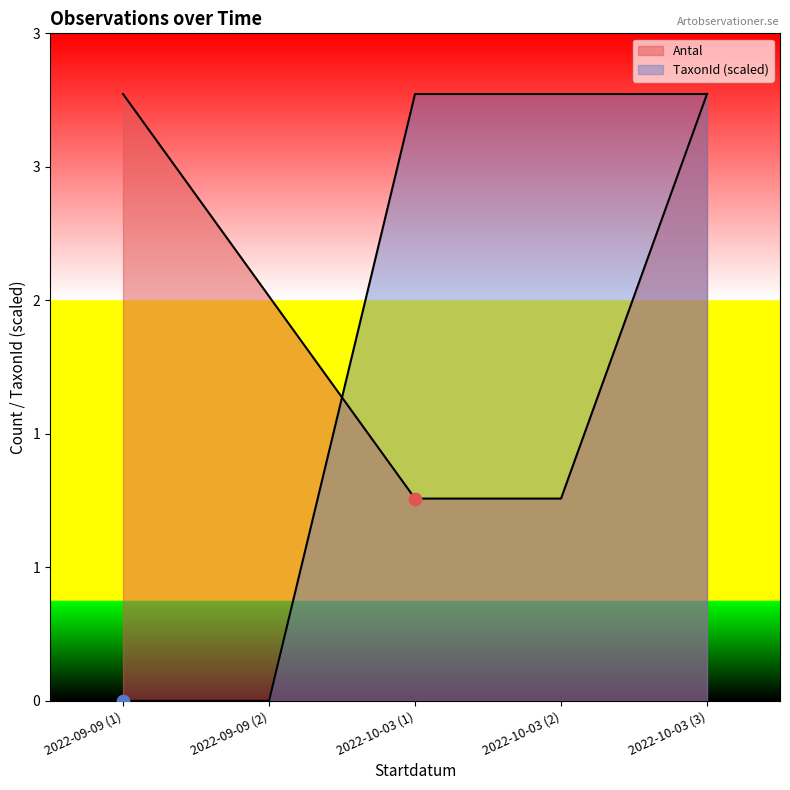

Which series has the largest total across all categories?

Antal